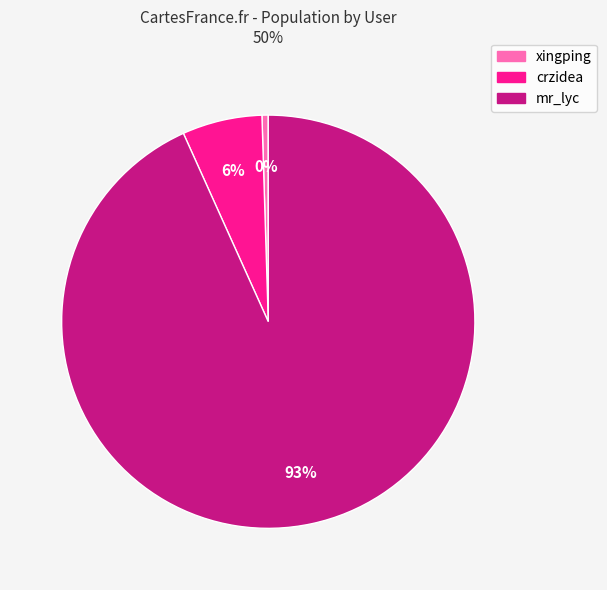

What is the ratio of the value at crzidea to the value at xingping?

12.7